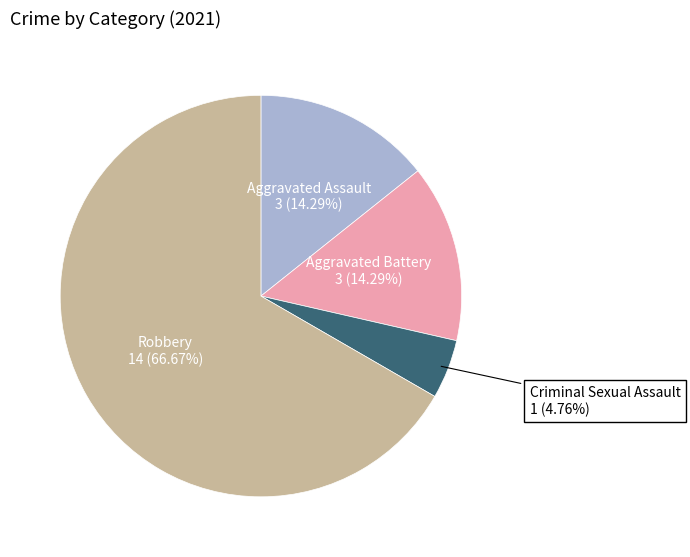

Is there a majority slice in this chart?

Yes